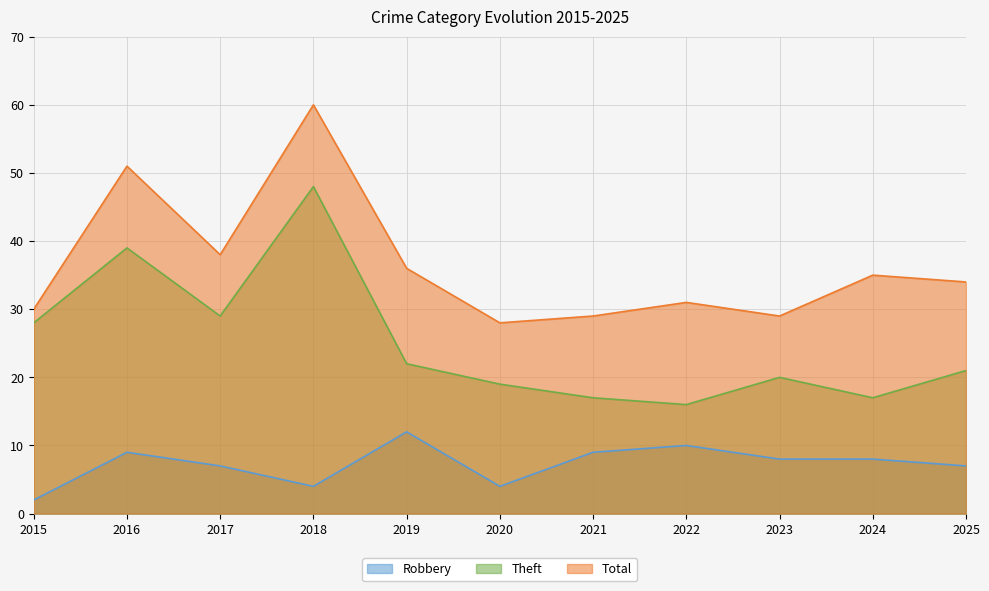

Reading left to right, extract all data points from this chart.

Robbery: 2	9	7	4	12	4	9	10	8	8	7
Theft: 28	39	29	48	22	19	17	16	20	17	21
Total: 30	51	38	60	36	28	29	31	29	35	34